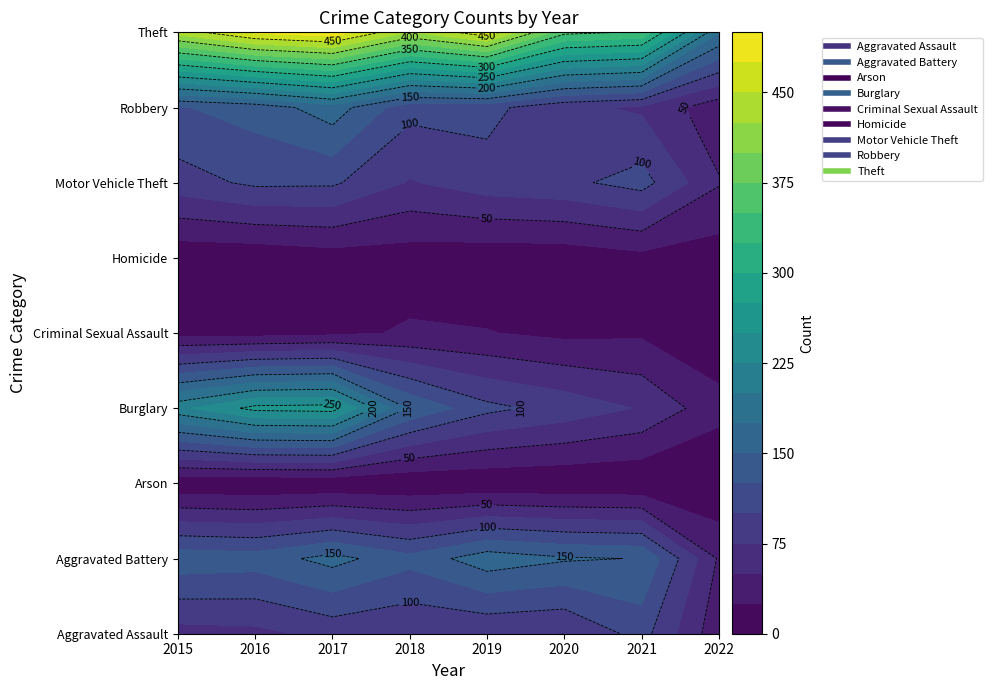

Which series has the largest range (max minus min)?

Theft